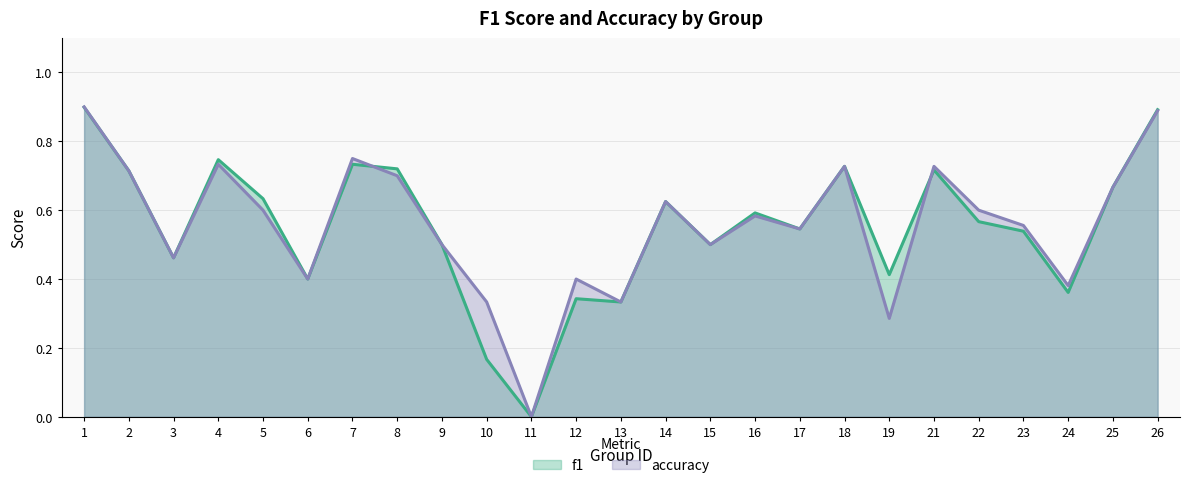

What is the value of the f1 point at the 14th from the left?

0.6